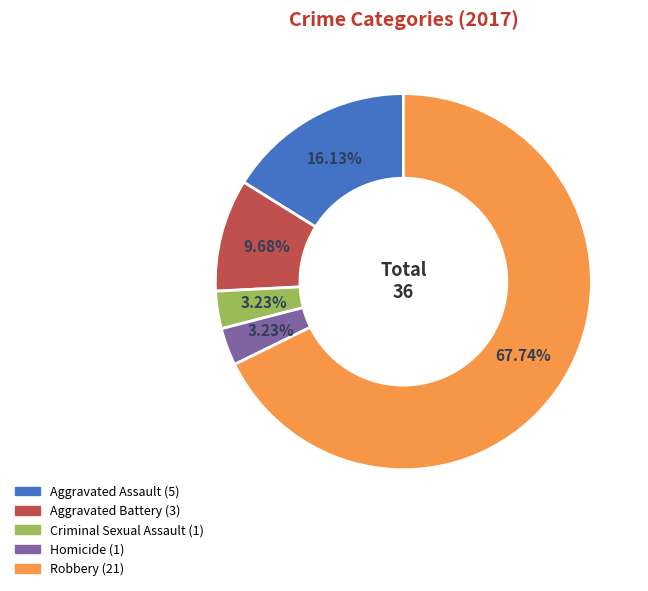

Which slice is the largest?

Robbery